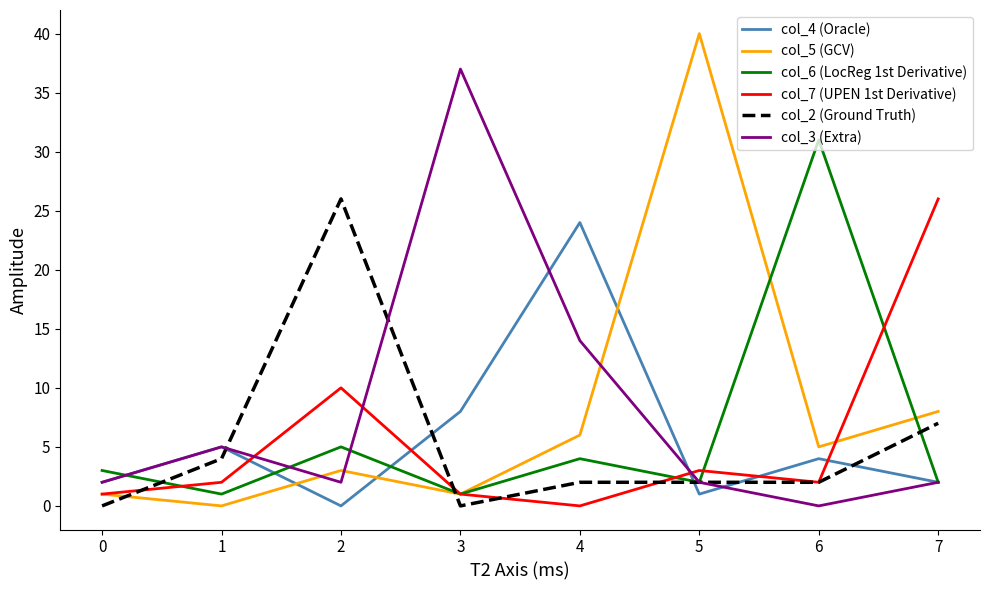

Count the number of data series in this chart.

6